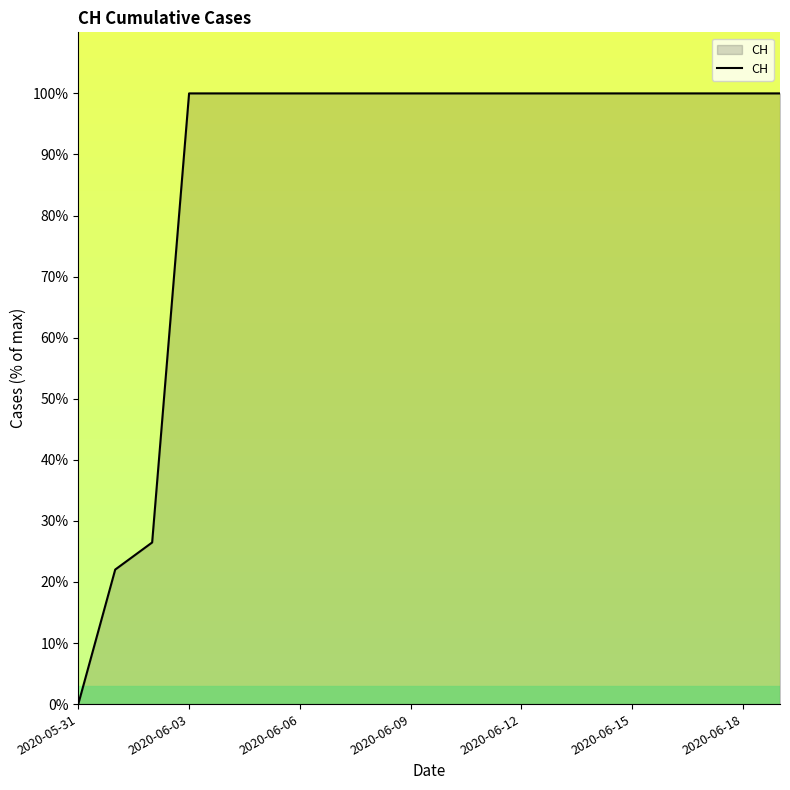

What is the maximum value shown in the chart?

100.0